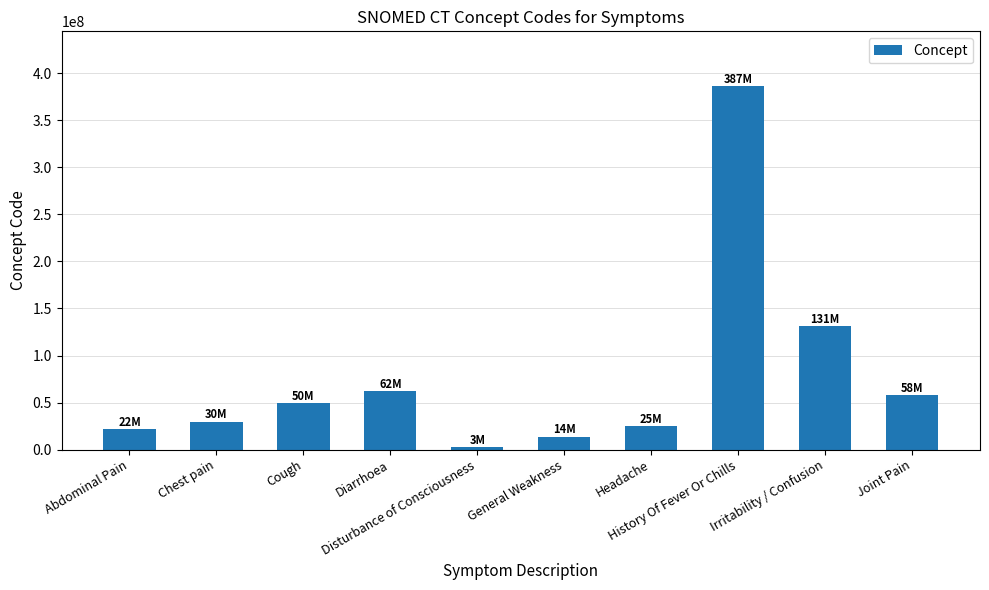

What is the greatest value displayed?

386661006